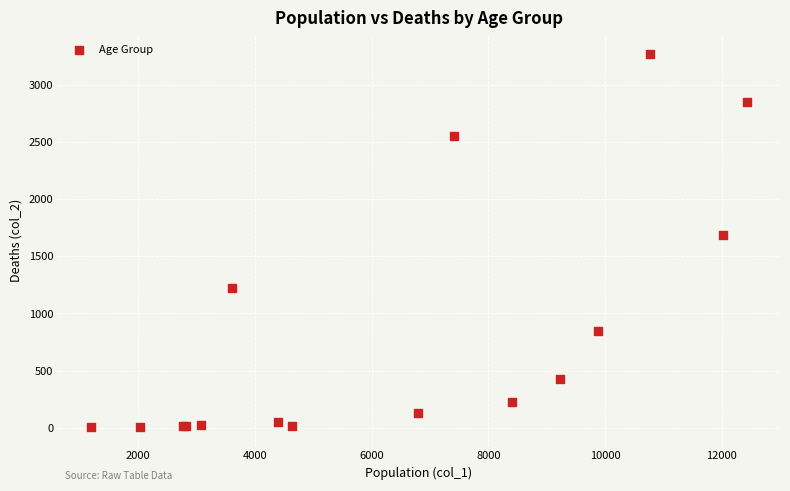

What Y value in the scatter plot is closest to 1638?

1690